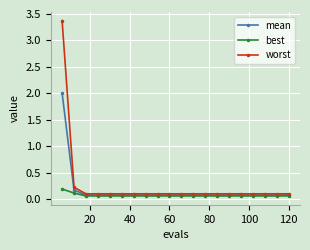

Which series has the largest range (max minus min)?

worst